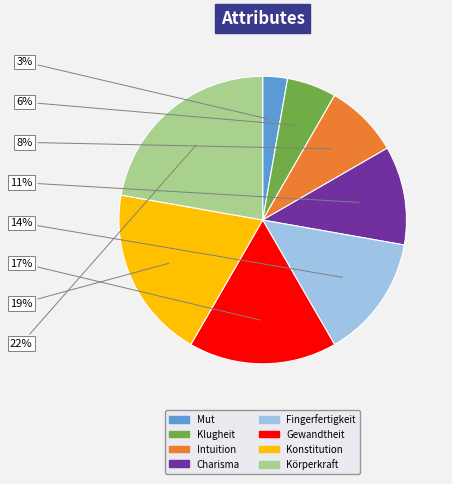

How many slices are in this pie chart?

8